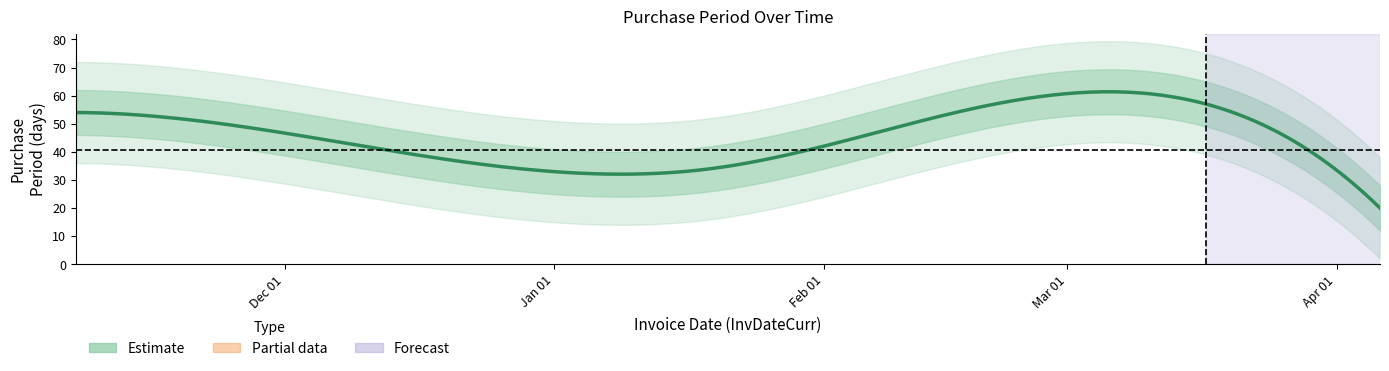

How many series are shown in this chart?

1